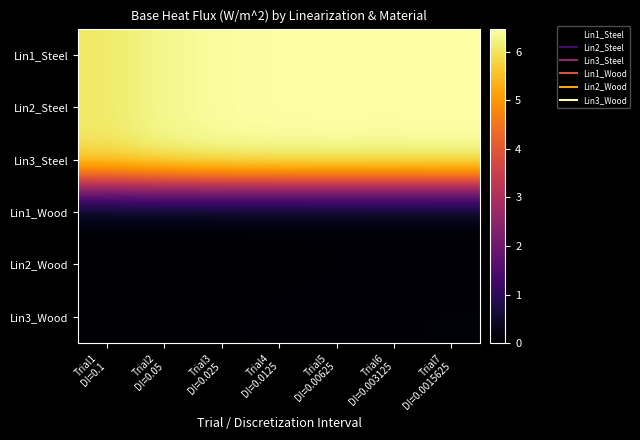

Which label corresponds to the largest value in the chart?

Trial7
DI=0.0015625